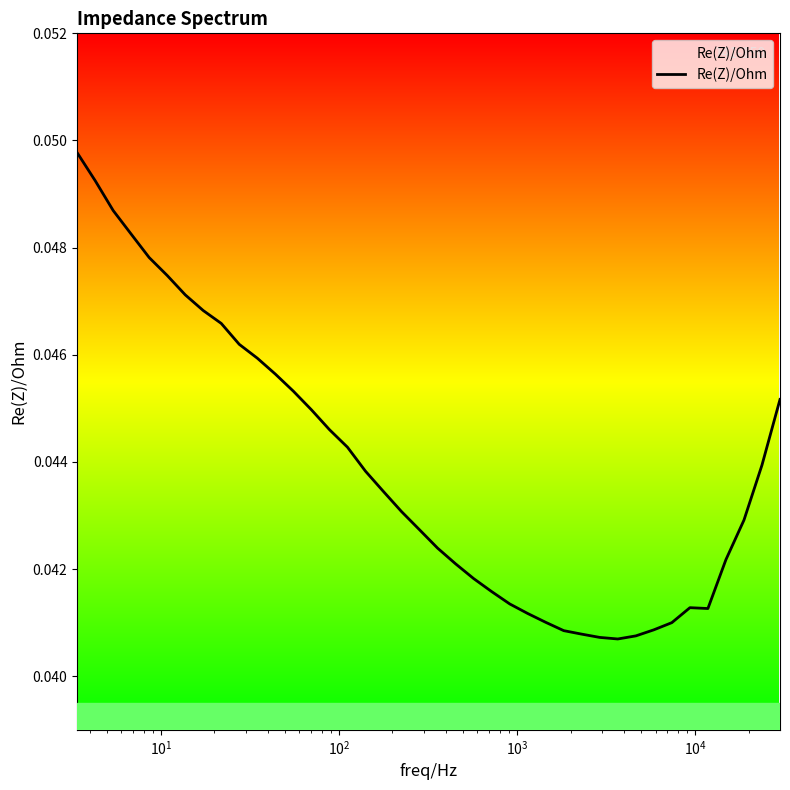

How many interior local valleys (lower than both neighbors) does the data have?

2